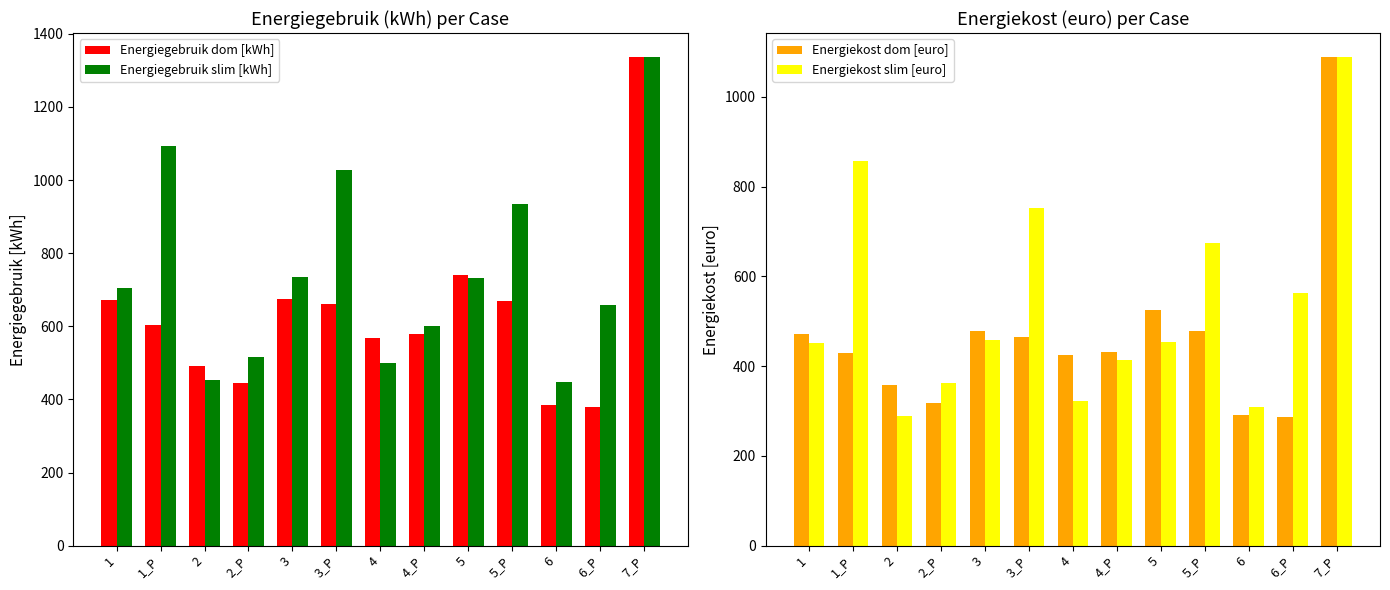

Rank the series by their average value, from lowest to highest.

Energiekost dom [euro], Energiekost slim [euro], Energiegebruik dom [kWh], Energiegebruik slim [kWh]